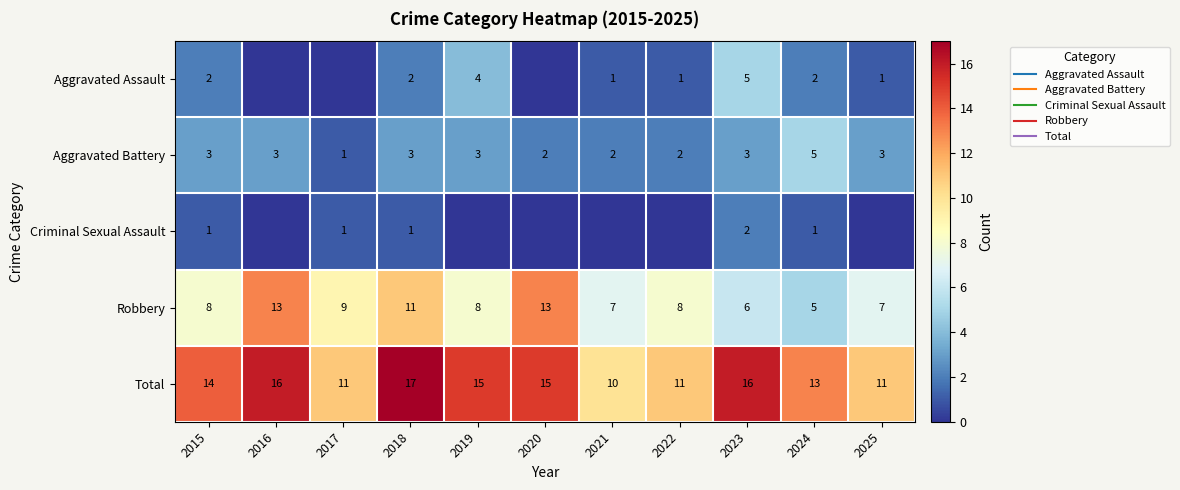

What is the sum of all Total values?

149